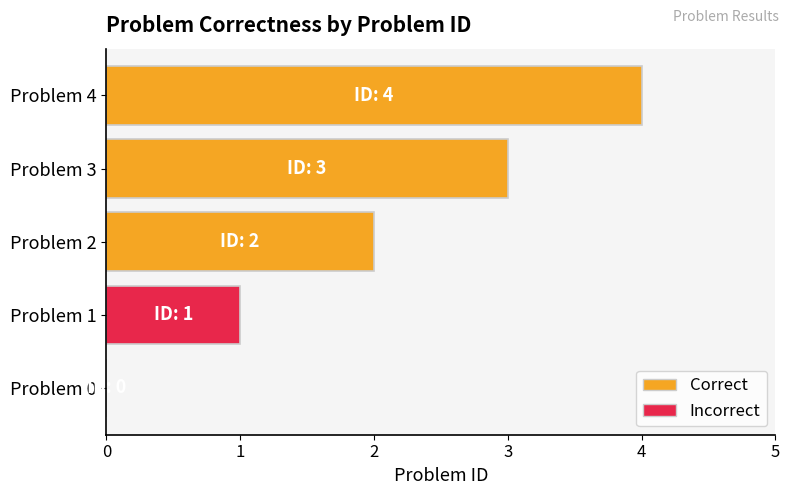

Are the bars horizontal?

Yes